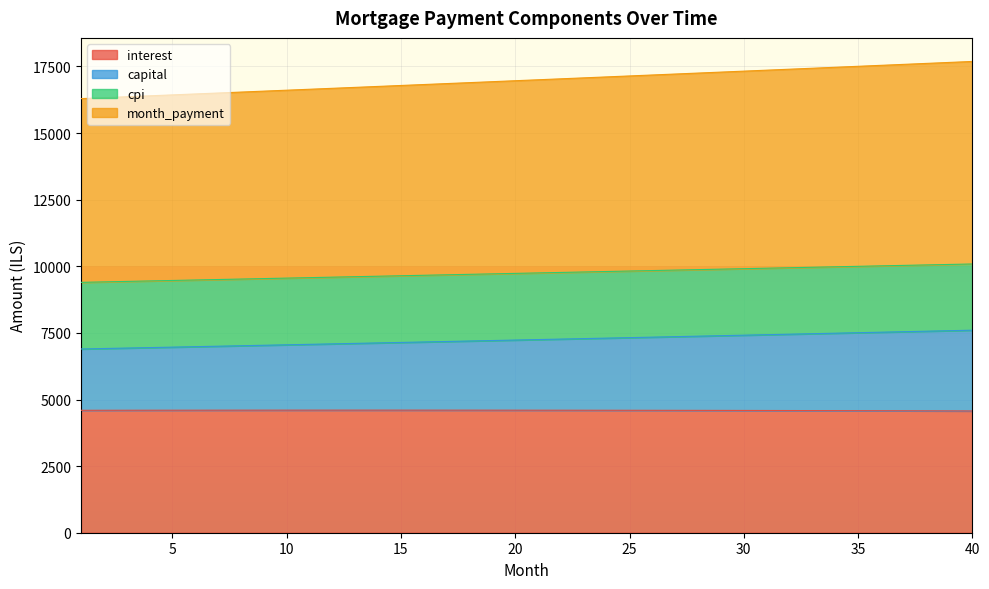

What is the difference between the maximum and second lowest values in the capital series?

688.1